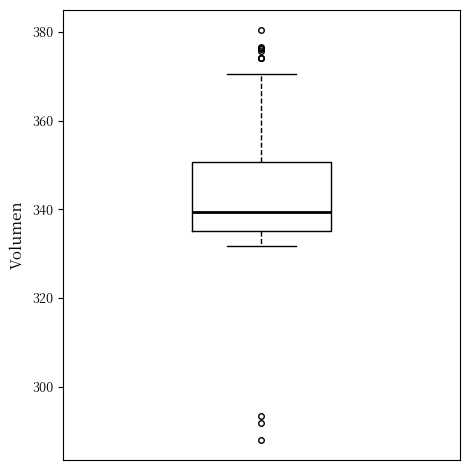

Transcribe this box plot: give where the median line is, the range the box spans, and where the two whiskers end, as read against the y-axis. The values are not printed on the chart, so give them approximately, as read against the axis.

median 340, box 336 to 350, whiskers 332 to 370